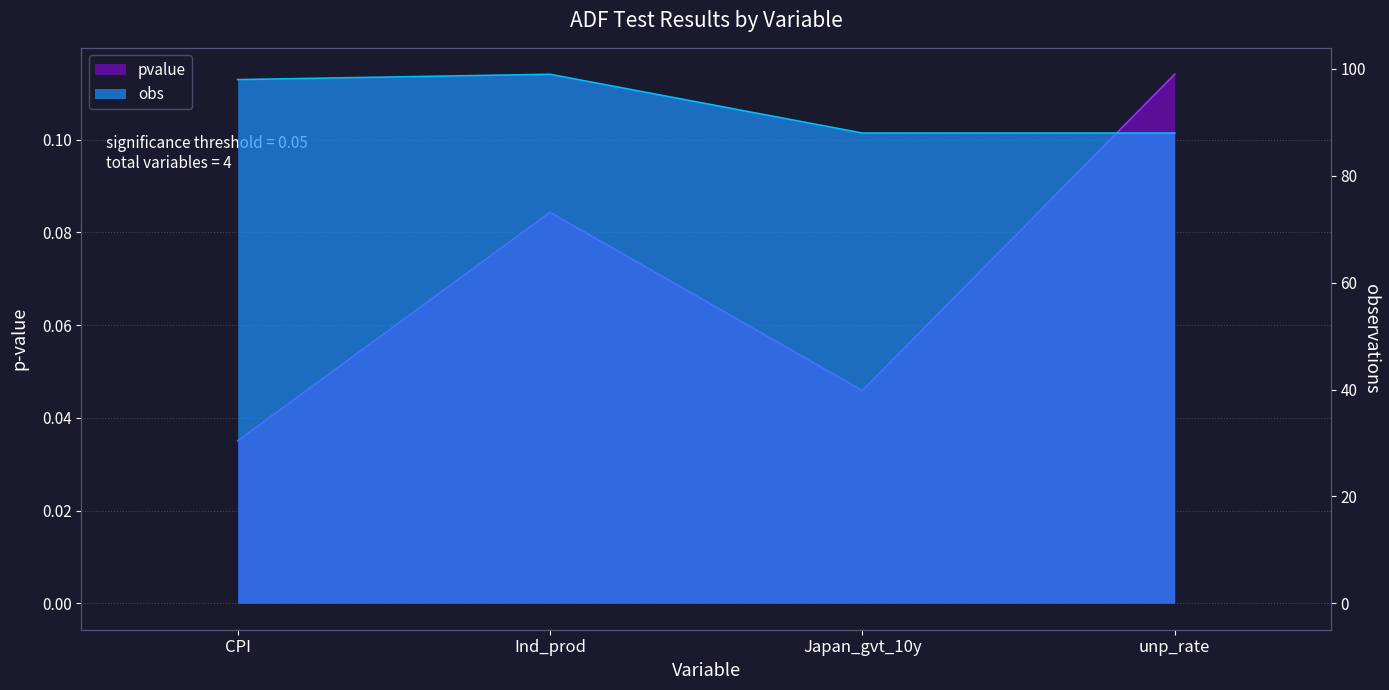

Which series has the largest range (max minus min)?

obs